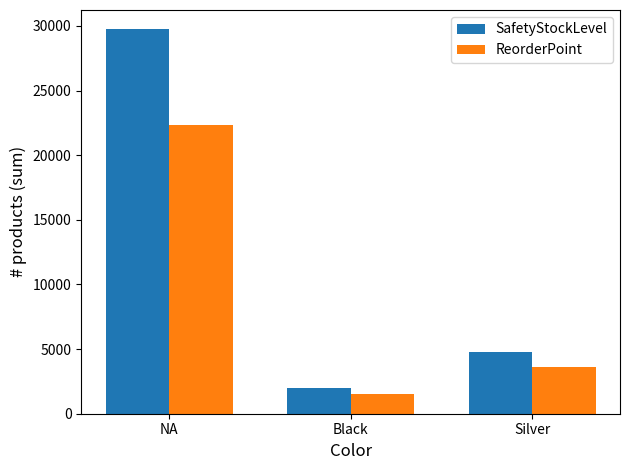

What is the value of the SafetyStockLevel bar at the 2nd from the left?

2000